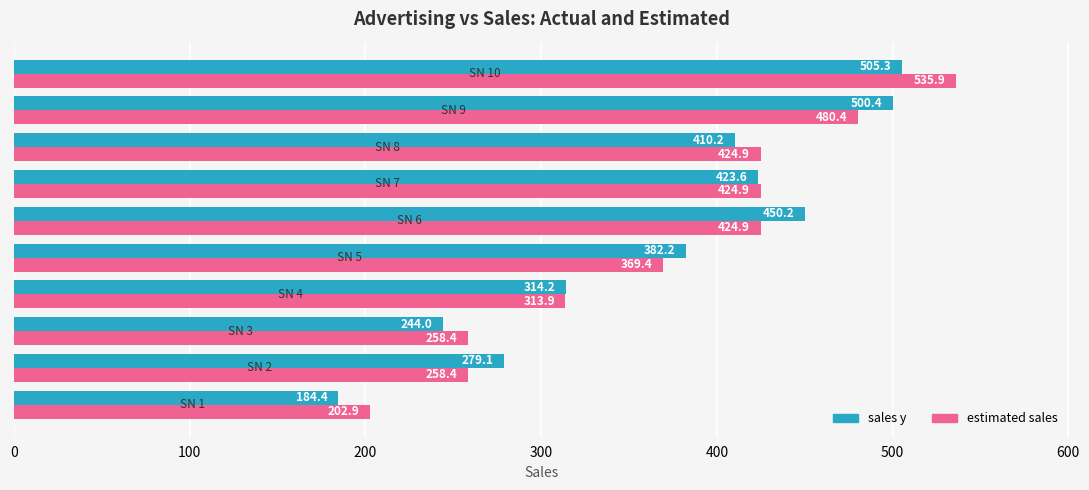

Which series has the largest range (max minus min)?

estimated sales